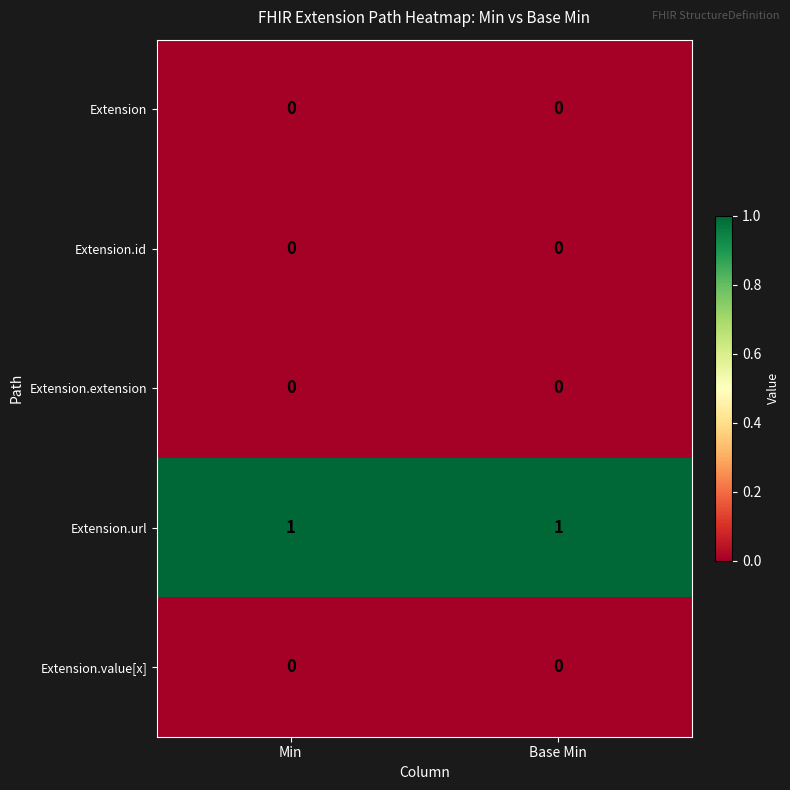

Count the number of categories in the chart.

2